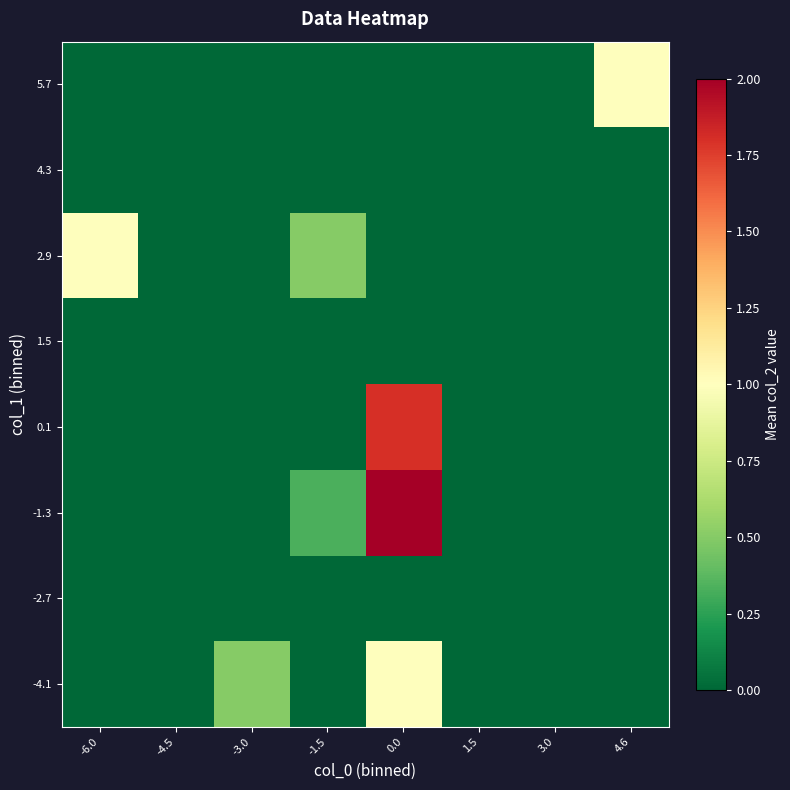

Count the number of categories in the chart.

8